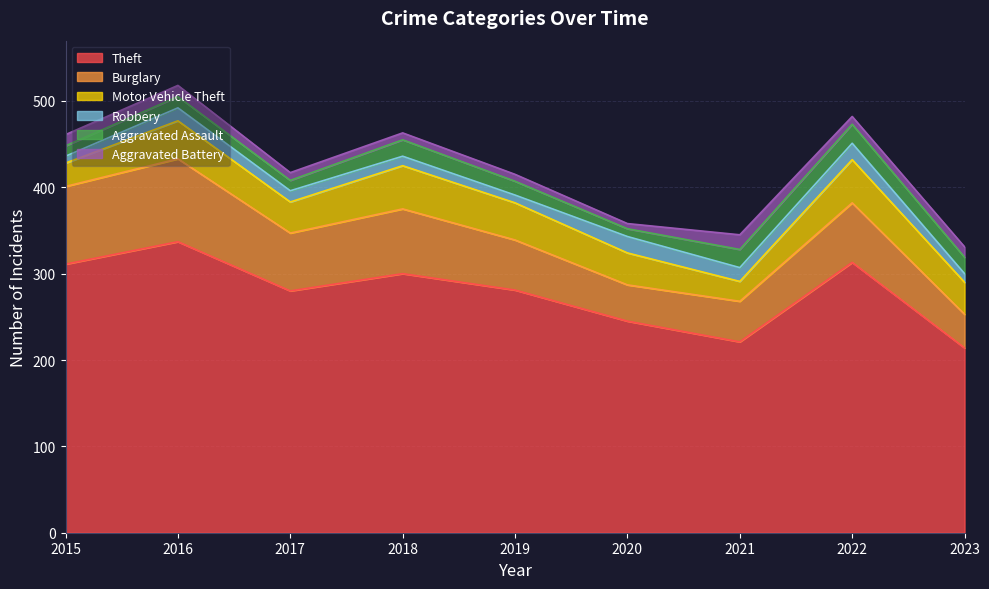

List the labels in order of Robbery value, largest first.

2020, 2022, 2021, 2016, 2017, 2018, 2023, 2019, 2015